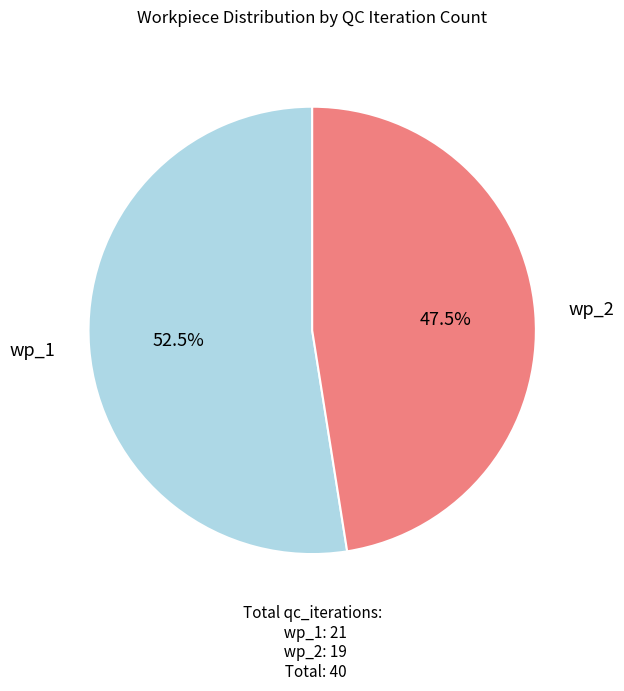

Rank the categories by value from lowest to highest.

wp_2, wp_1